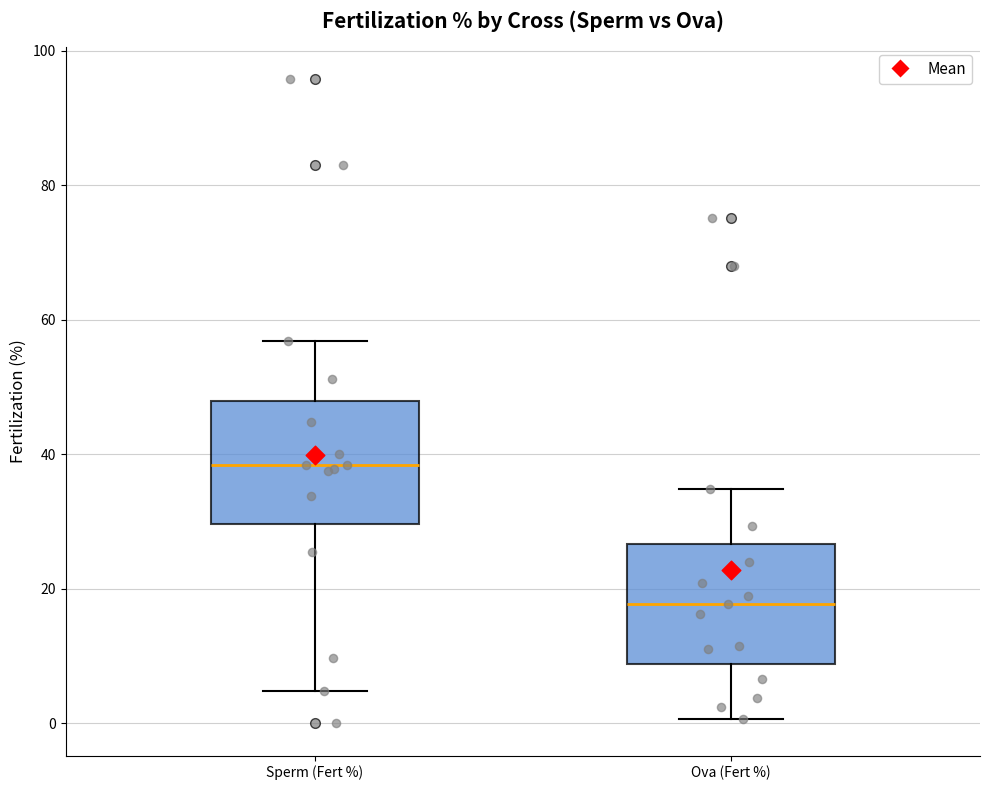

Reading left to right, transcribe this box plot: for each box, give where its median line is, the range the box spans, and where its two whiskers end, as read against the y-axis. The values are not printed on the chart, so give them approximately, as read against the axis.

Sperm (Fert %): median 38, box 30 to 48, whiskers 4 to 56
Ova (Fert %): median 18, box 8 to 26, whiskers 0 to 34